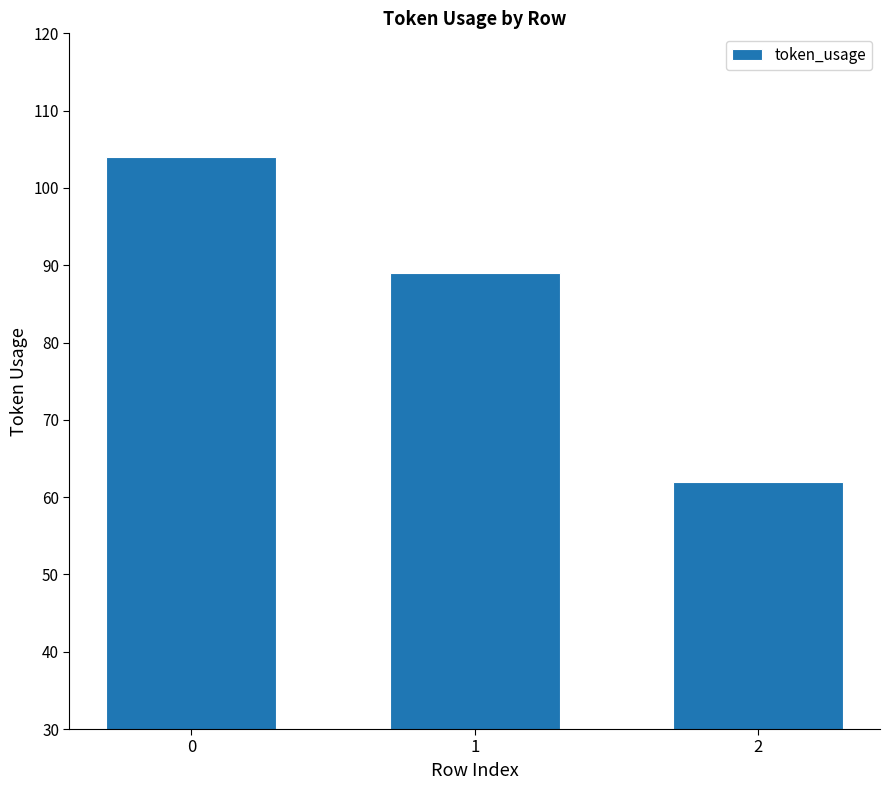

What is the sum of the values at 0 and 1?

193